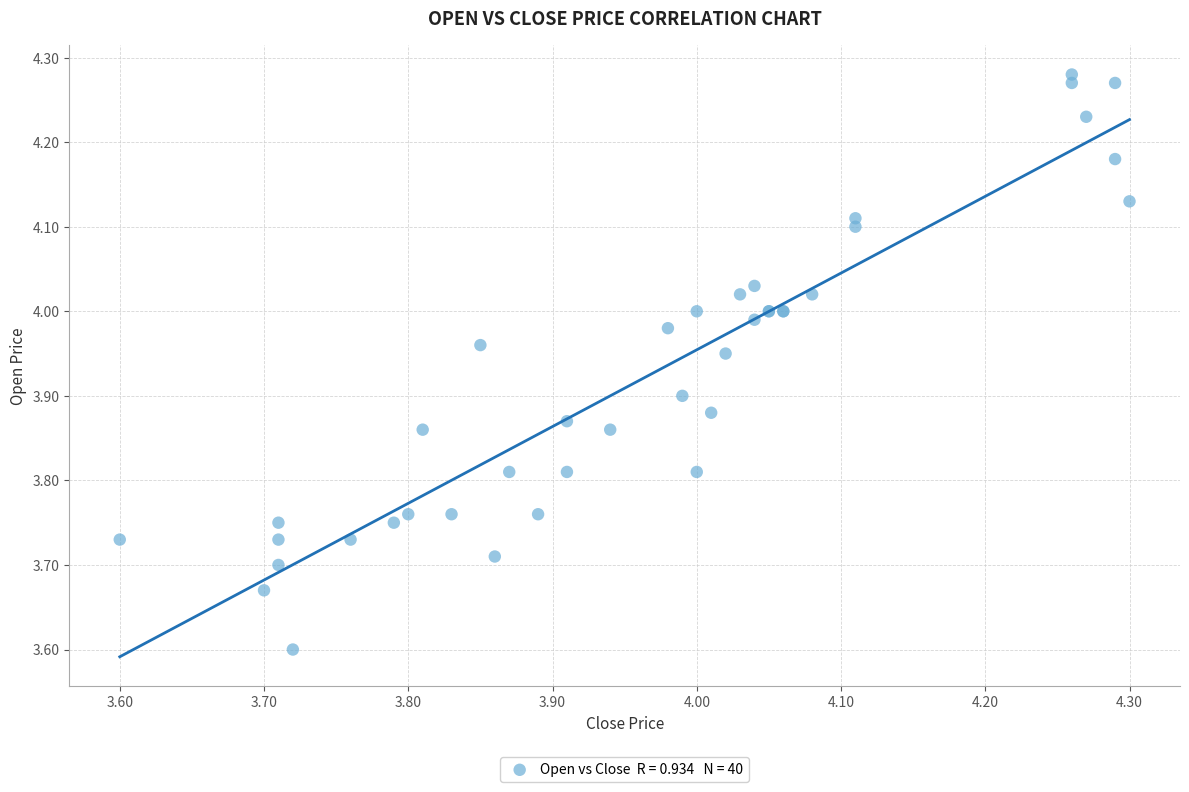

What Y value in the scatter plot is closest to 3?

3.6